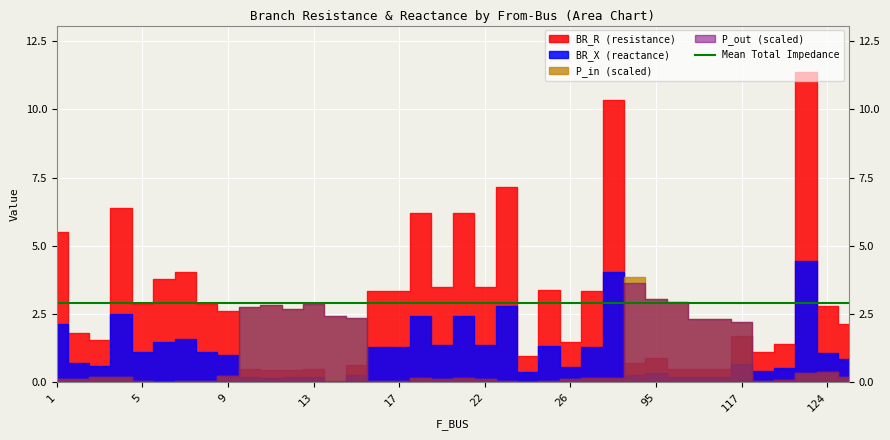

How many intersections are there between P_out and BR_R?

2